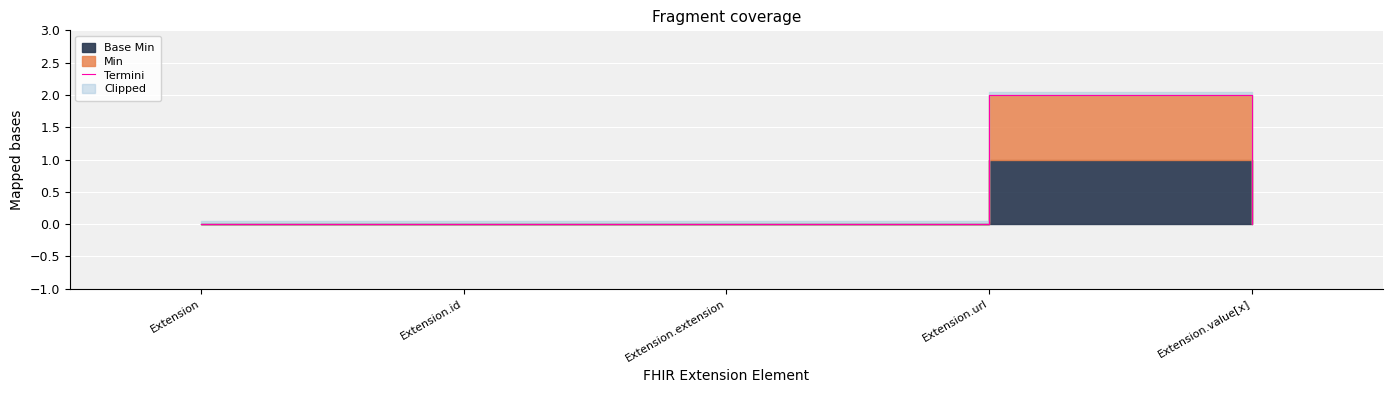

Where is the first local maximum?

Extension.url